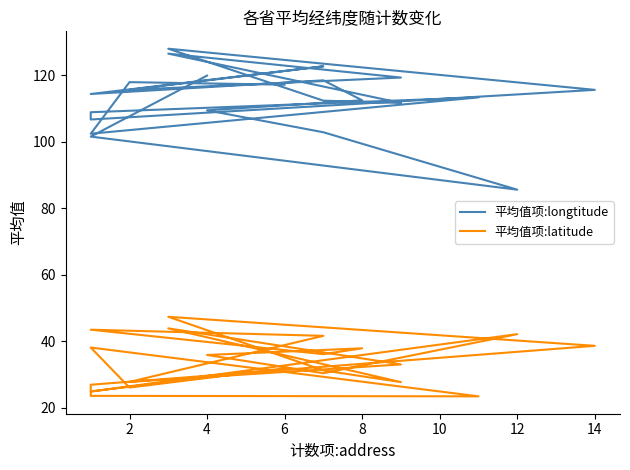

True or false: 平均值项:latitude has a value of 5.5 at 2.

False